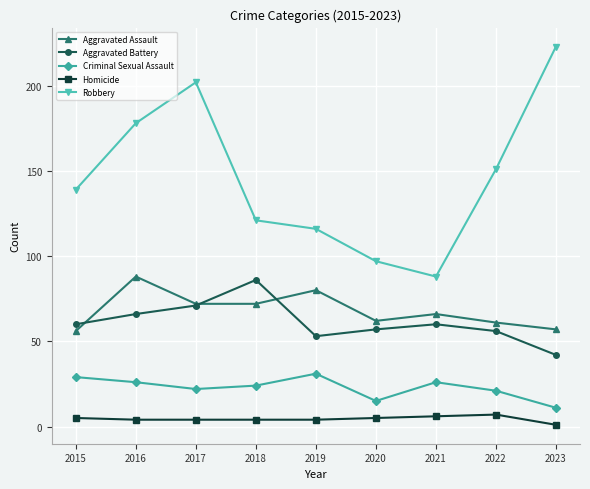

Reading left to right, what are all the values shown in this chart?

Aggravated Assault: 56	88	72	72	80	62	66	61	57
Aggravated Battery: 60	66	71	86	53	57	60	56	42
Criminal Sexual Assault: 29	26	22	24	31	15	26	21	11
Homicide: 5	4	4	4	4	5	6	7	1
Robbery: 139	178	202	121	116	97	88	151	223